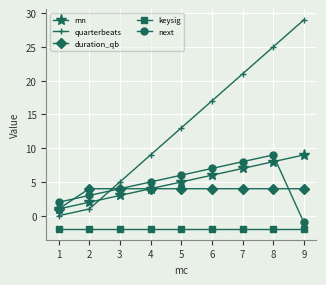

Which series has the widest spread of values?

quarterbeats